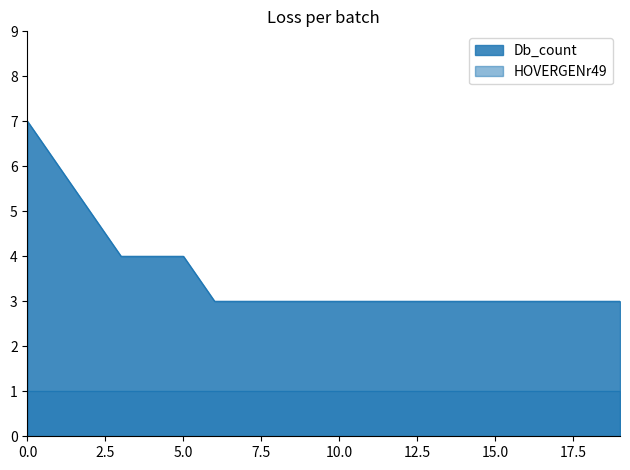

What is the minimum value shown in the chart?

1